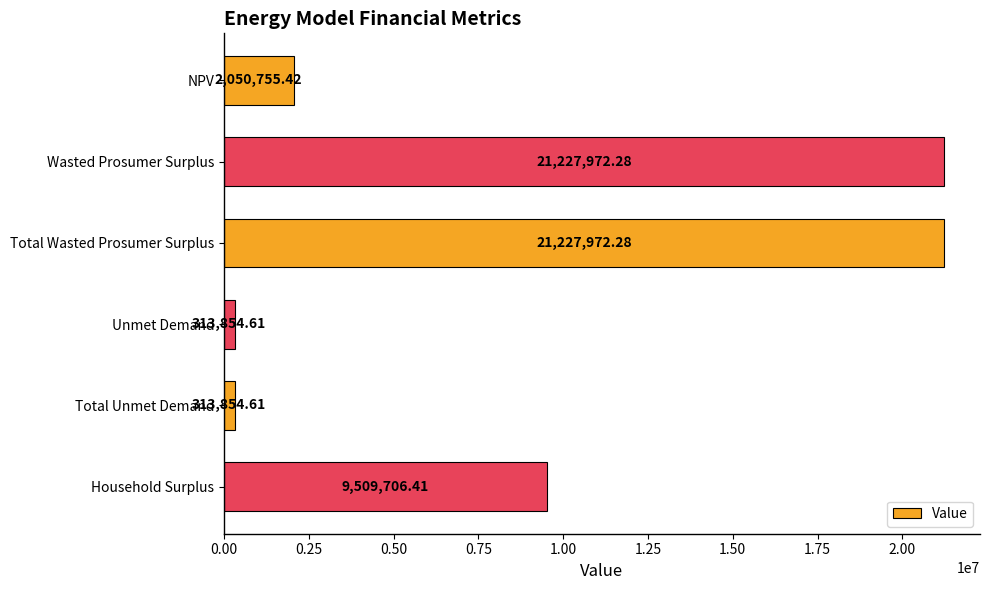

How many data points does each series have?

6